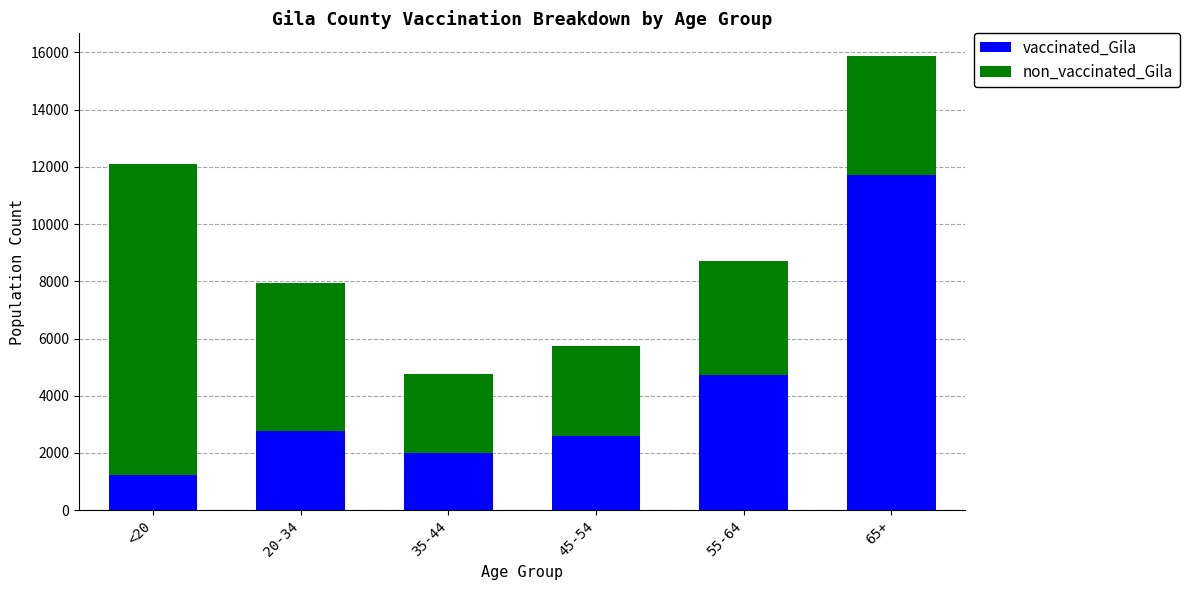

At which category is the sum across all series the highest?

65+